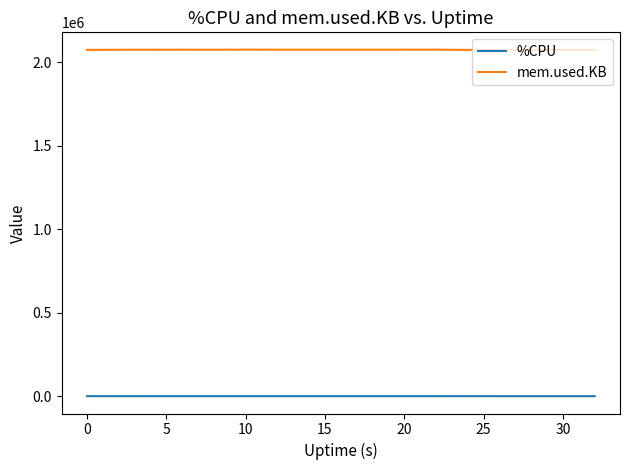

Rank the series by their average value, from highest to lowest.

mem.used.KB, %CPU